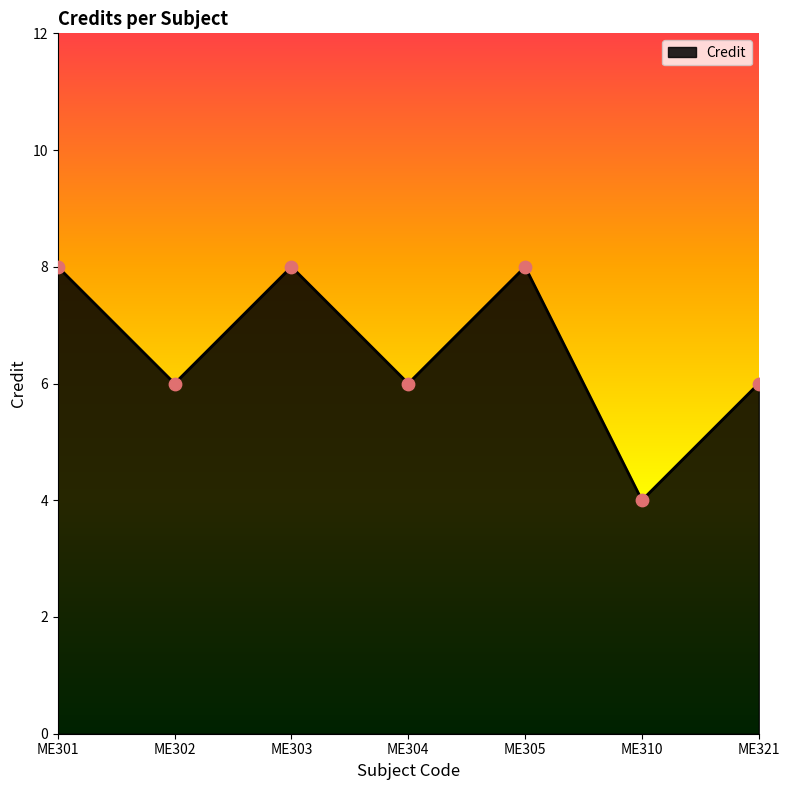

What is the change in value from ME304 to ME310?

-2